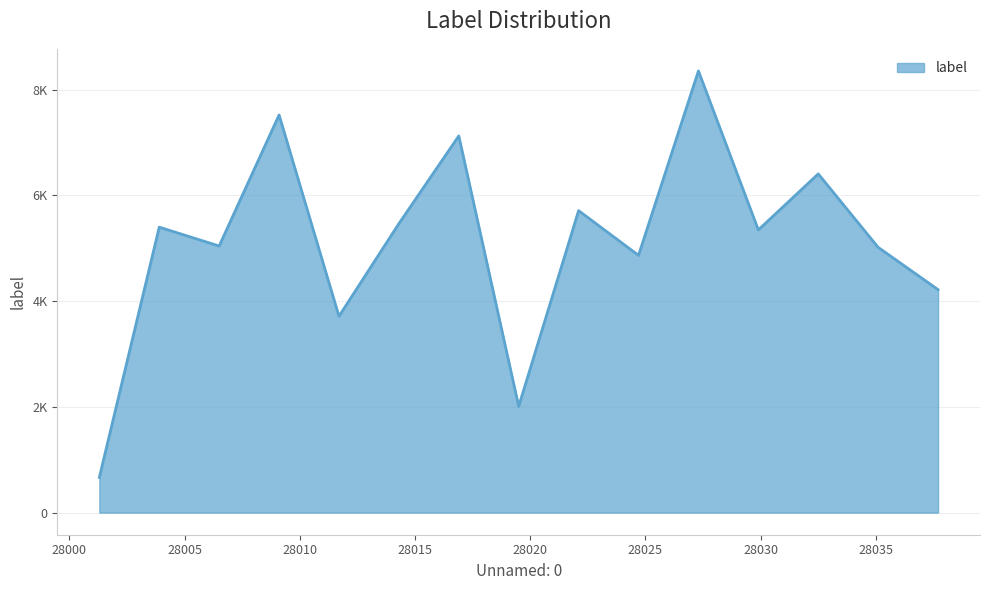

Does the chart display data point markers on the line(s)?

No